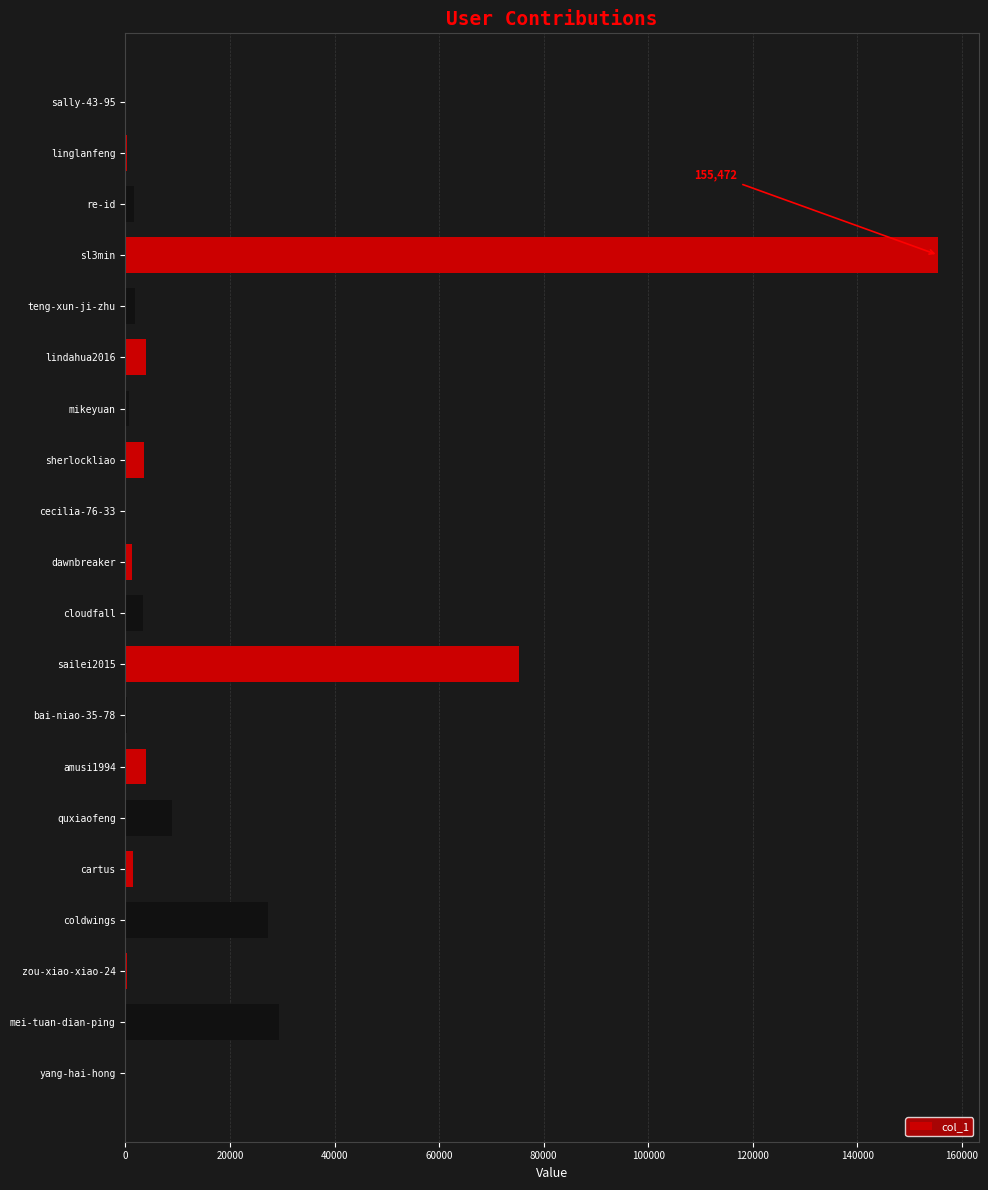

The chart shows a value of 3509 at sherlockliao. True or false?

True